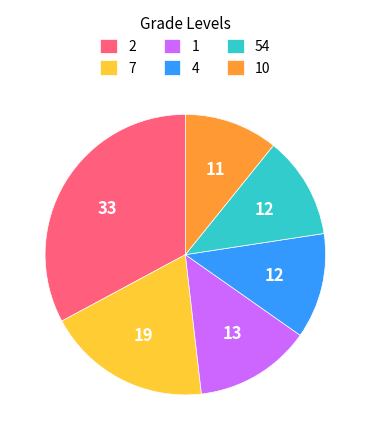

Is the sum of 4 and 54 greater than half?

No